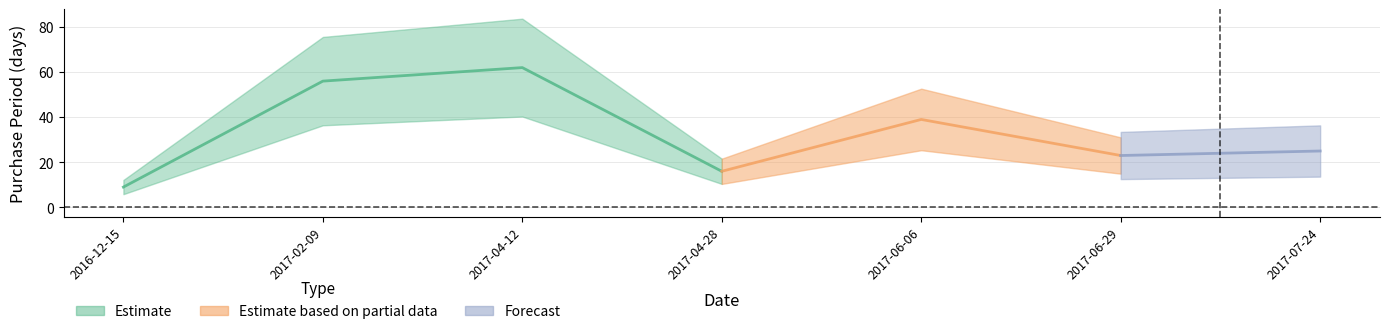

What is the change in value from 2017-04-28 to 2017-07-24?

+9